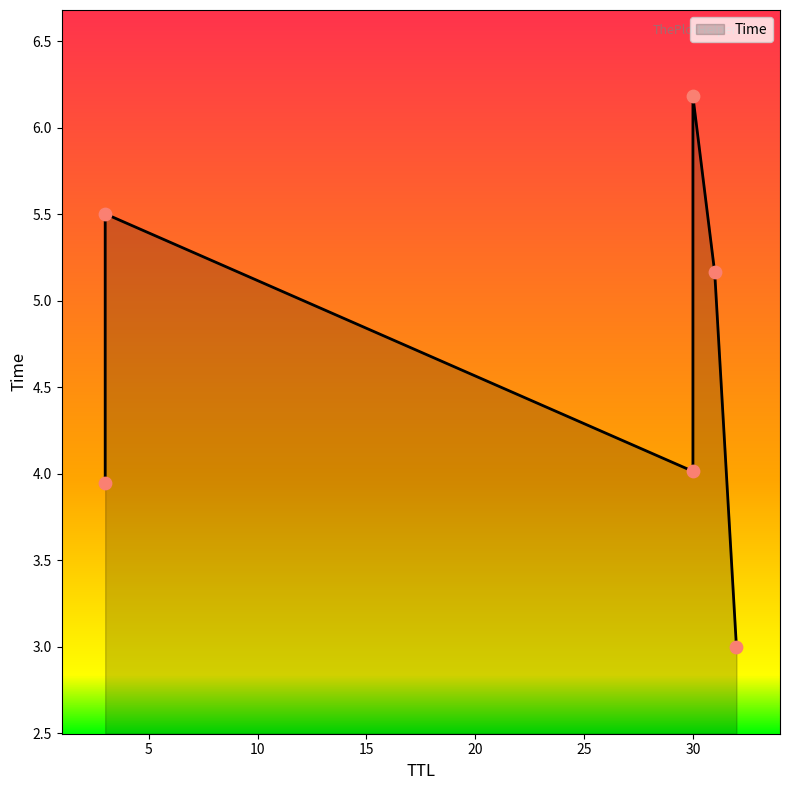

What is the change in value from 3 to 30?

+0.1